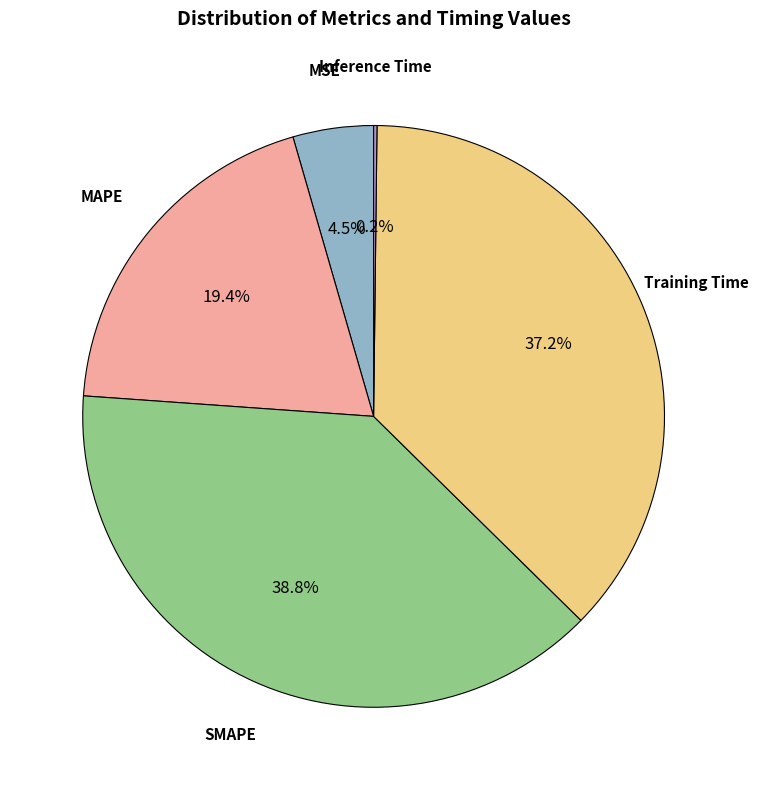

Is there any slice that represents more than half of the pie?

No